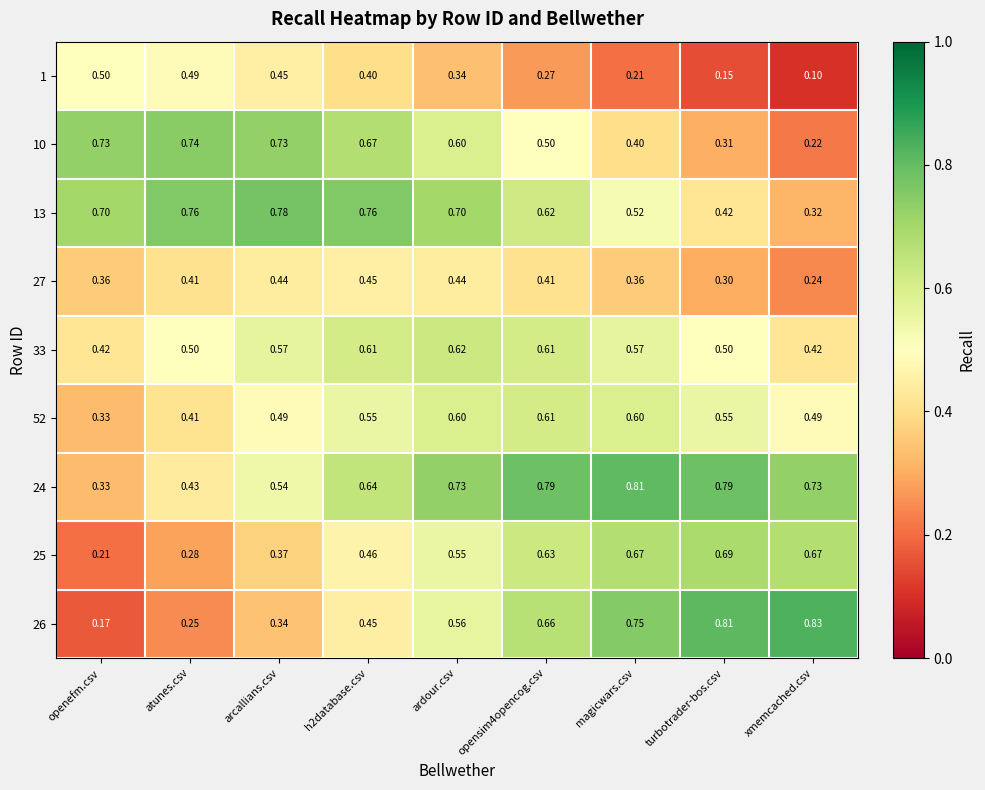

Which category has the highest value across all series?

xmemcached.csv